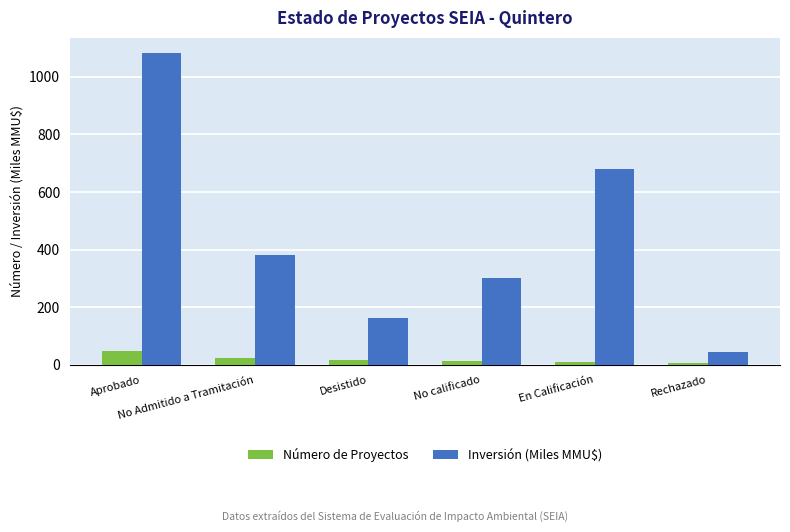

Which series has the largest total across all categories?

Inversión (Miles MMU$)